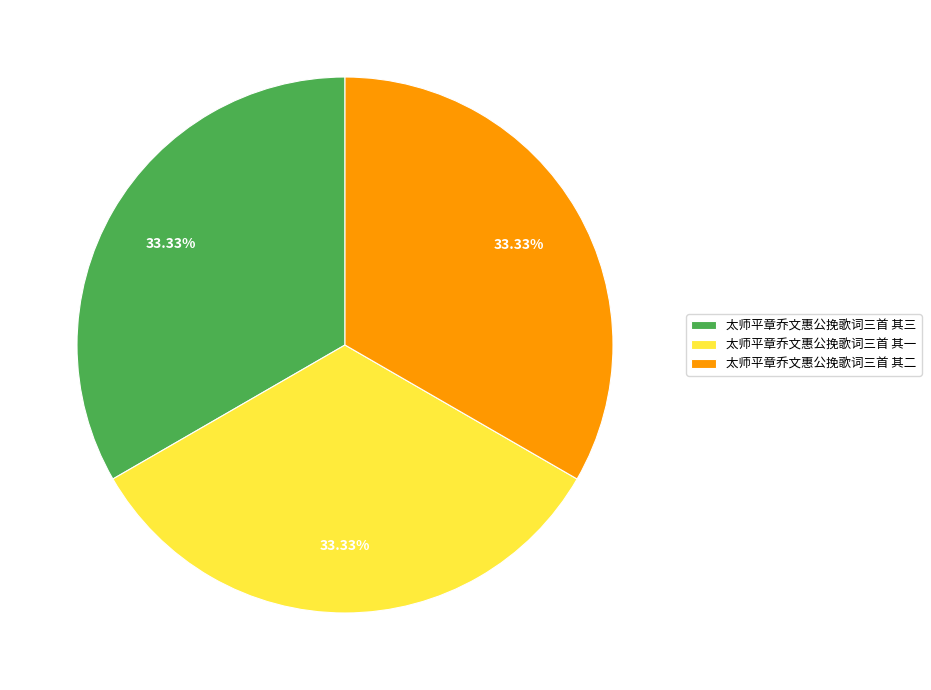

Combined, do 太师平章乔文惠公挽歌词三首 其一 and 太师平章乔文惠公挽歌词三首 其三 account for over 50%?

Yes